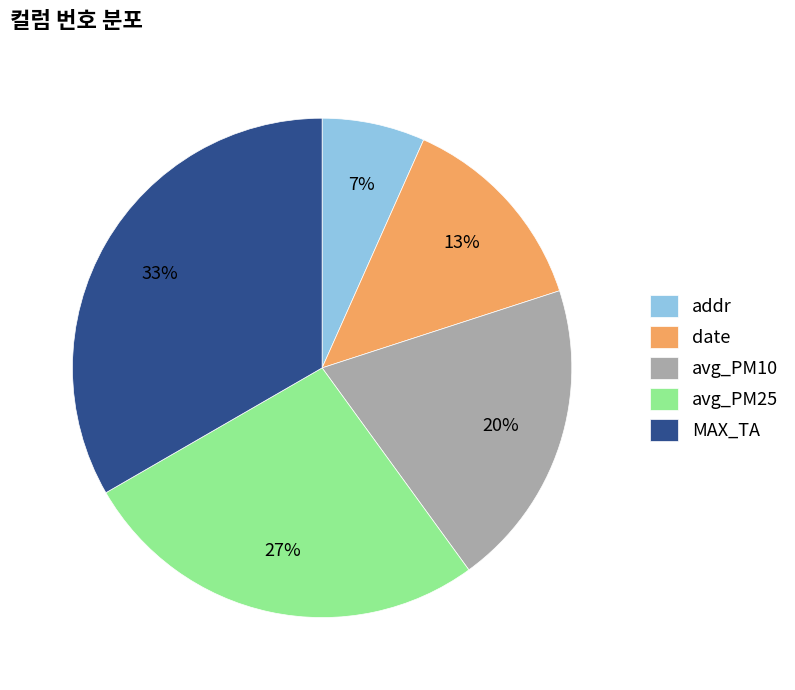

The addr slice represents 7% of the pie. True or false?

True